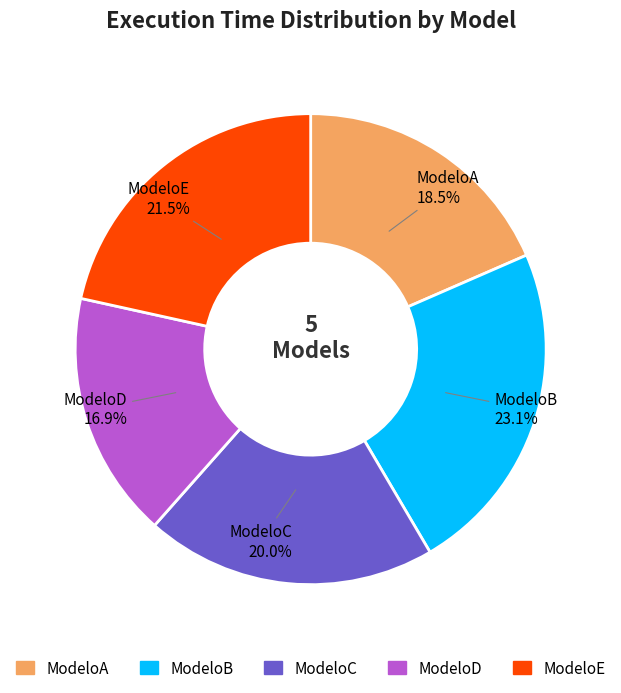

Is it true that ModeloA is 12% of the pie?

False